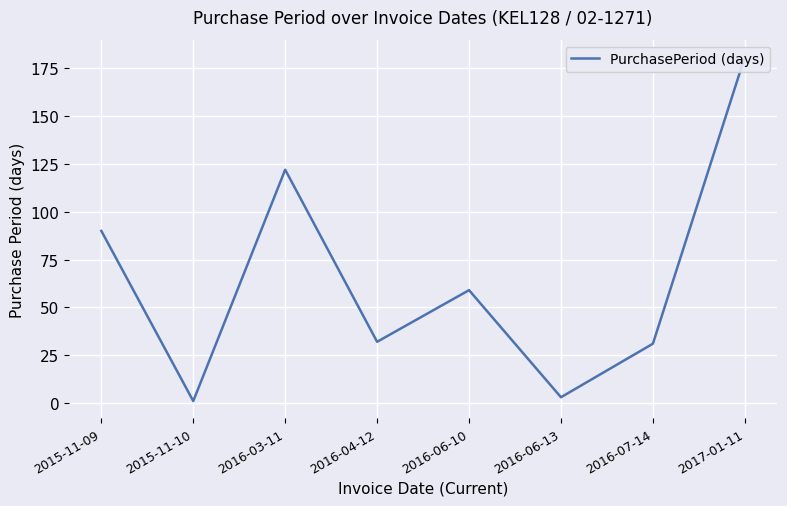

What is the label of the 5th point from the right?

2016-04-12